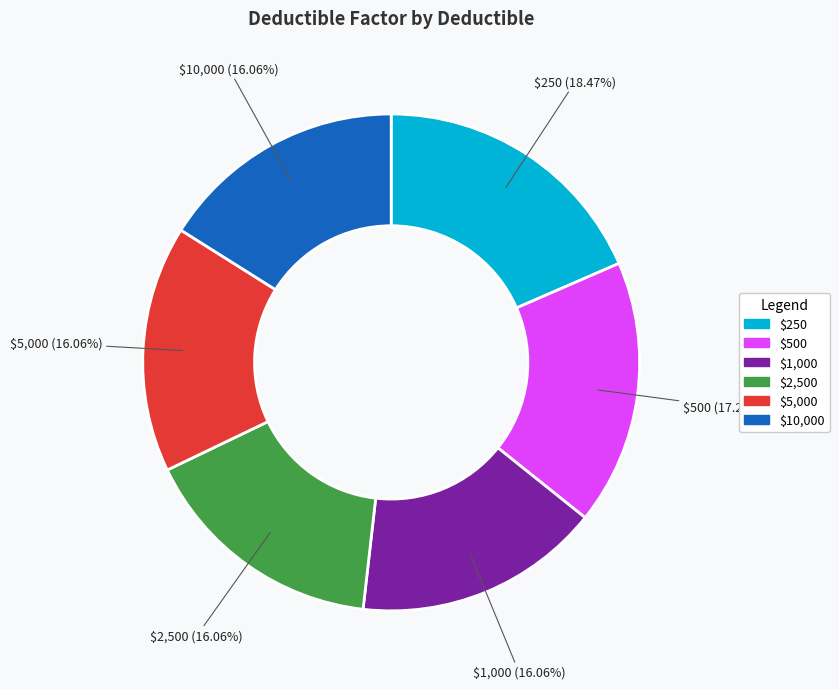

Is there any slice that represents more than half of the pie?

No